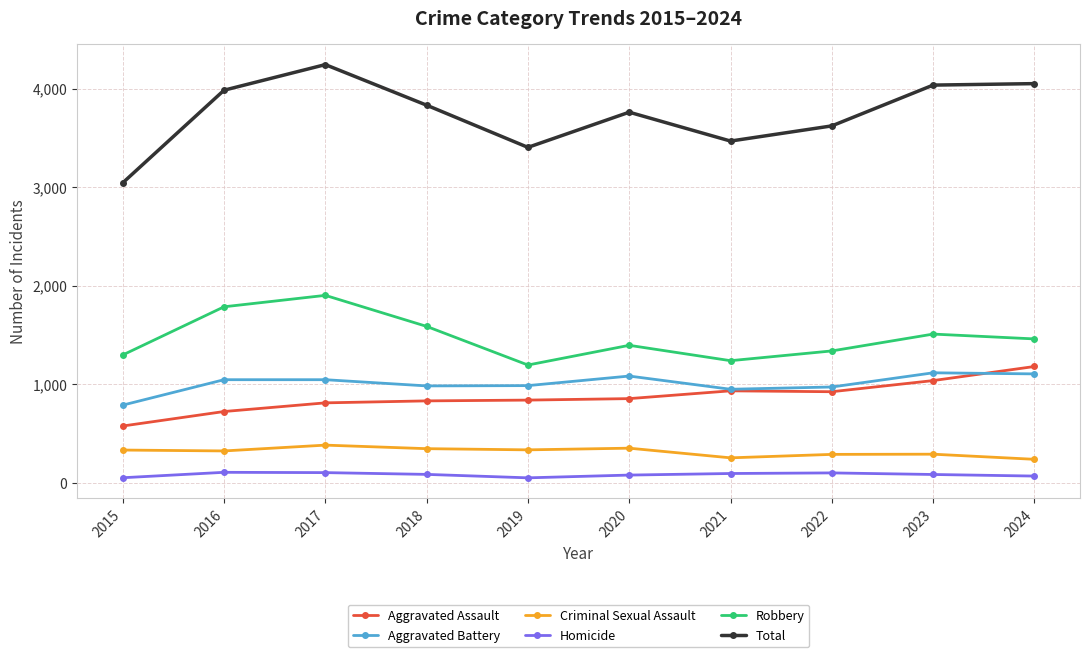

At how many categories does at least one series exceed 2299?

10